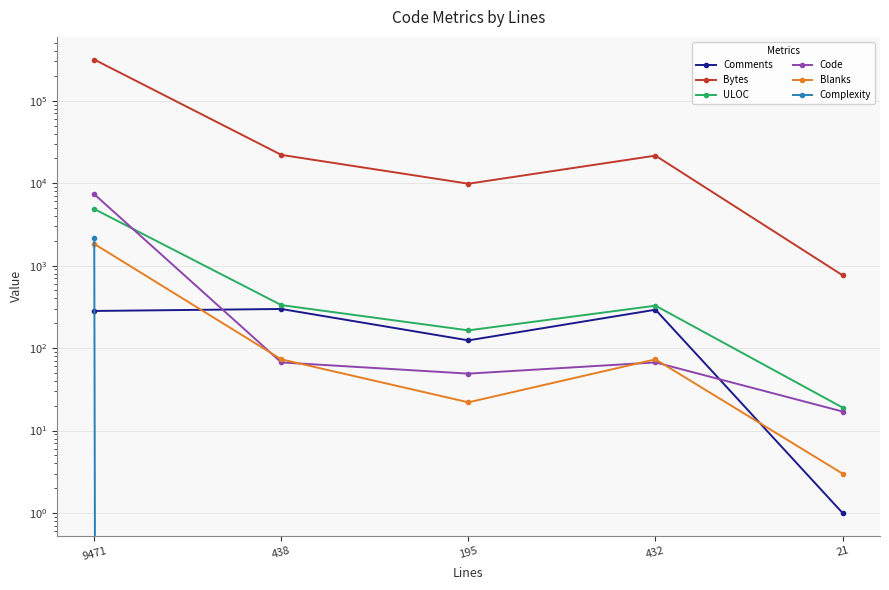

What is the difference between the ULOC values at 9471 and 21?

4845